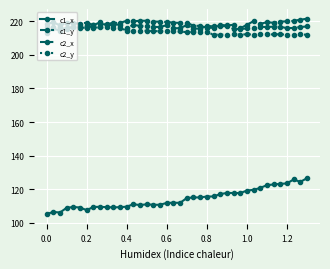

What is the difference between the second highest and minimum values in the c1_x series?

20.6